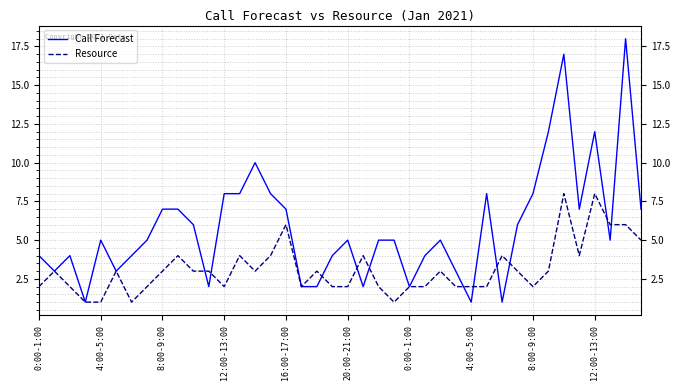

Which series has the largest range (max minus min)?

Call Forecast